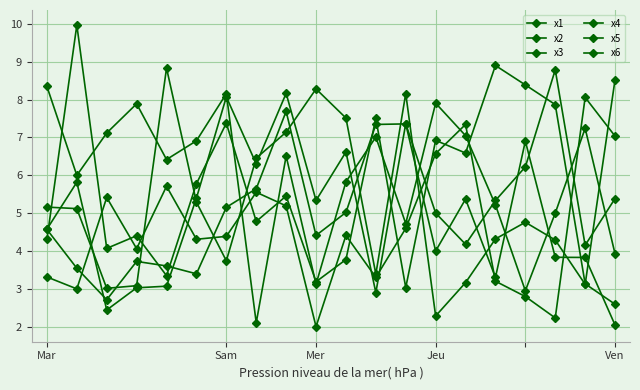

Count the number of categories in the chart.

20